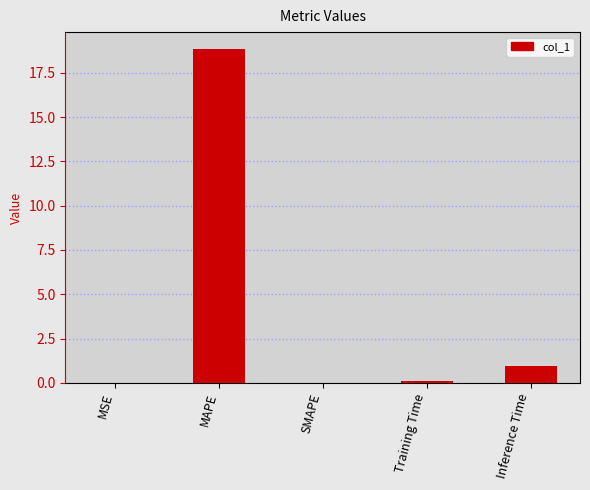

What is the sum of all values?

19.9